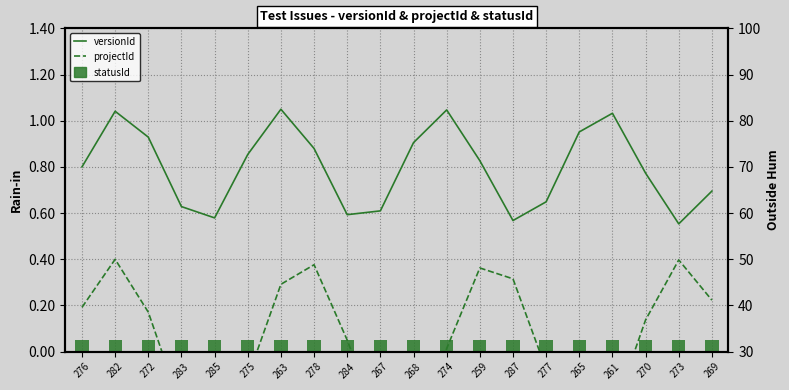

What is the difference between the maximum and minimum values in the projectId series?

39.6